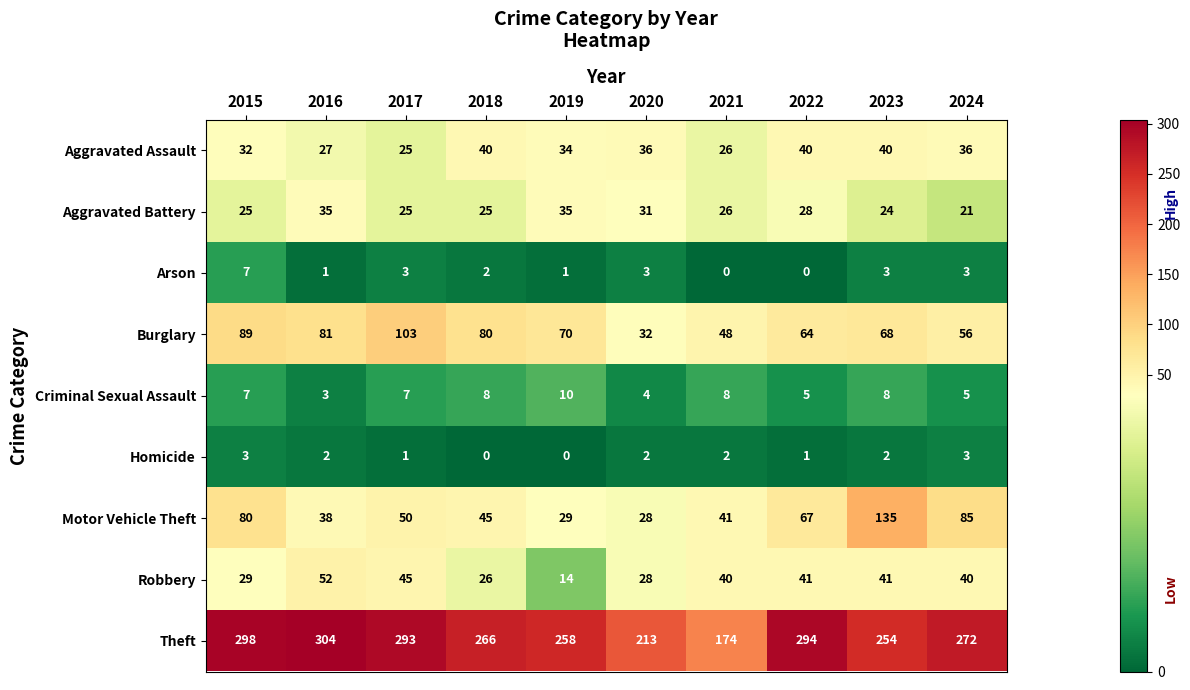

What is the total value across all series at 2020?

377